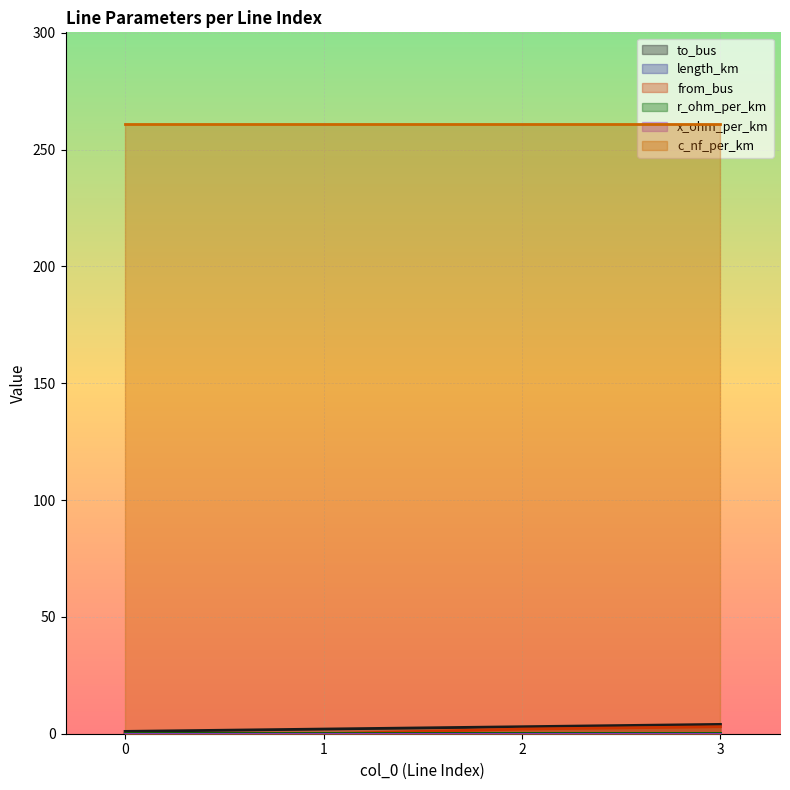

What value does the length_km series have at 2?

0.1